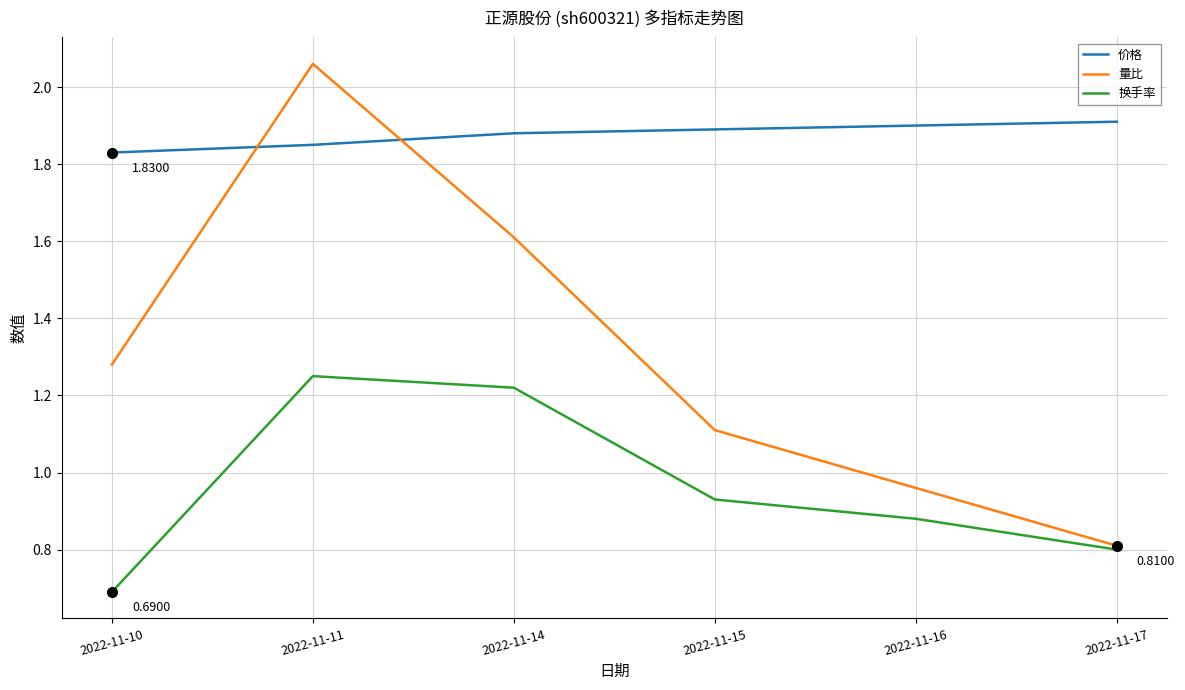

How many lines are shown in the chart?

3